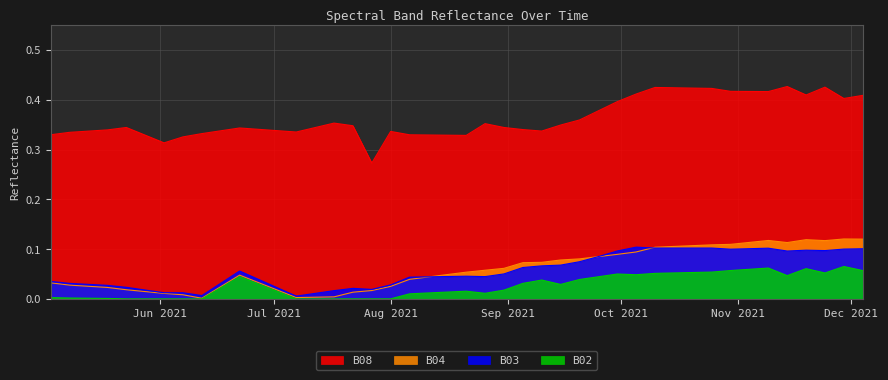

What is the maximum value for B08?

0.4